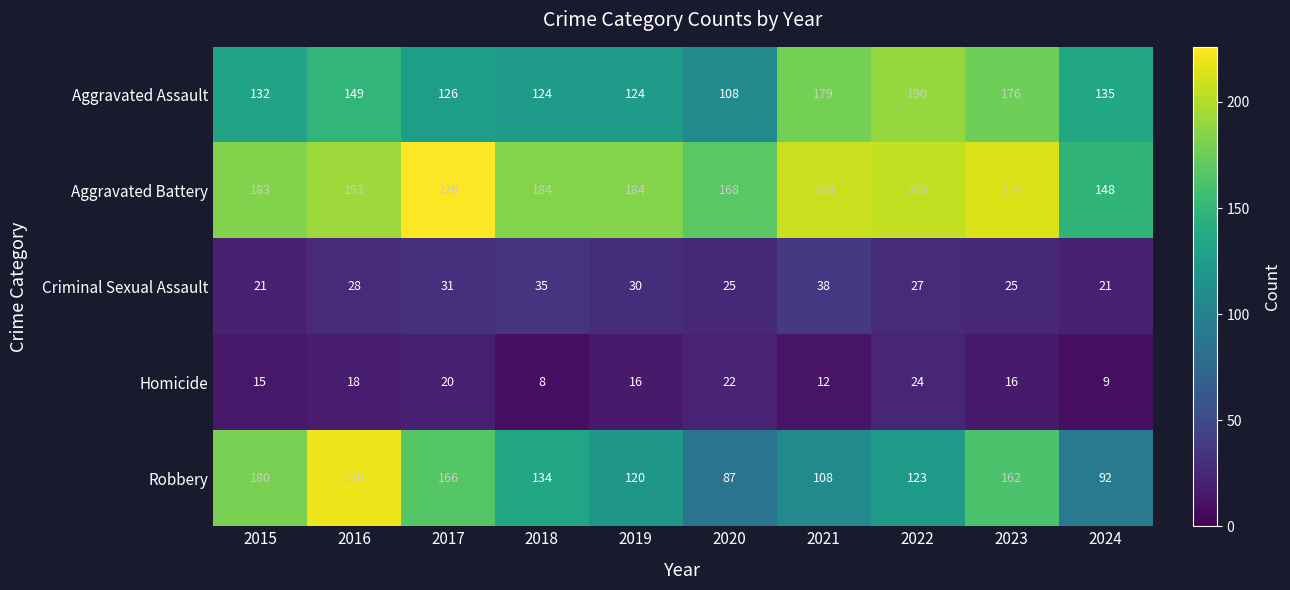

What is the minimum value shown in the chart?

8